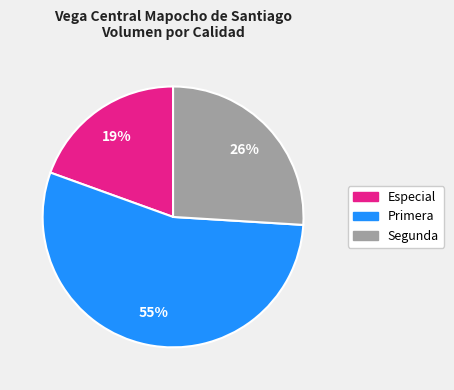

Is there any slice that represents more than half of the pie?

Yes